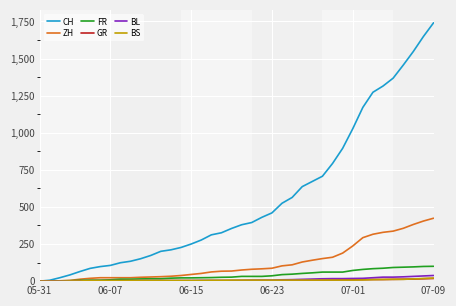

What is the maximum value for ZH?

424